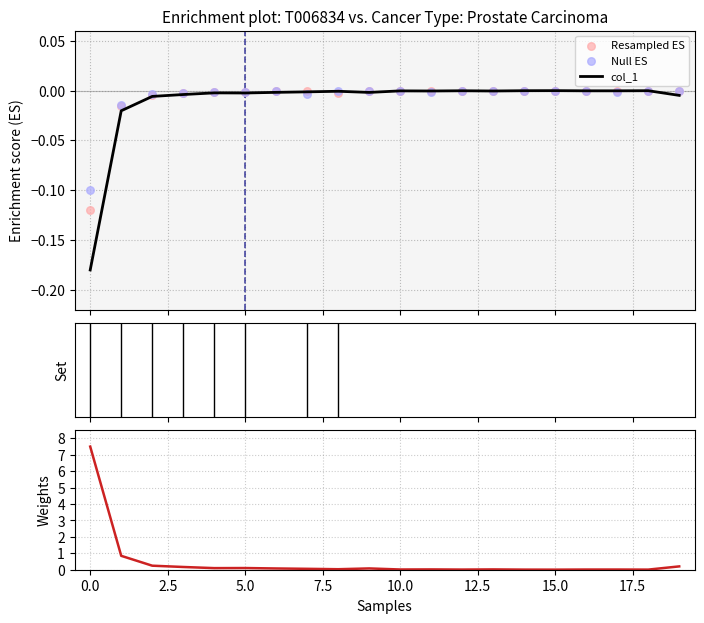

At how many categories does at least one series exceed 4?

1